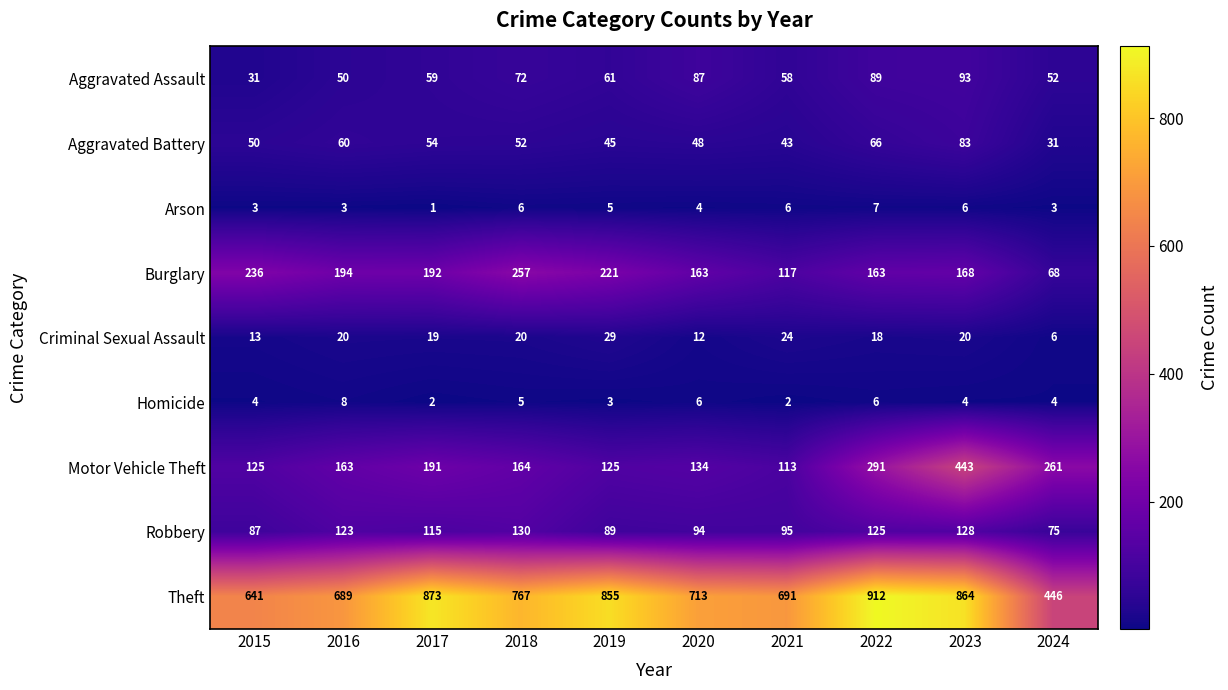

At which category is the sum across all series the highest?

2023